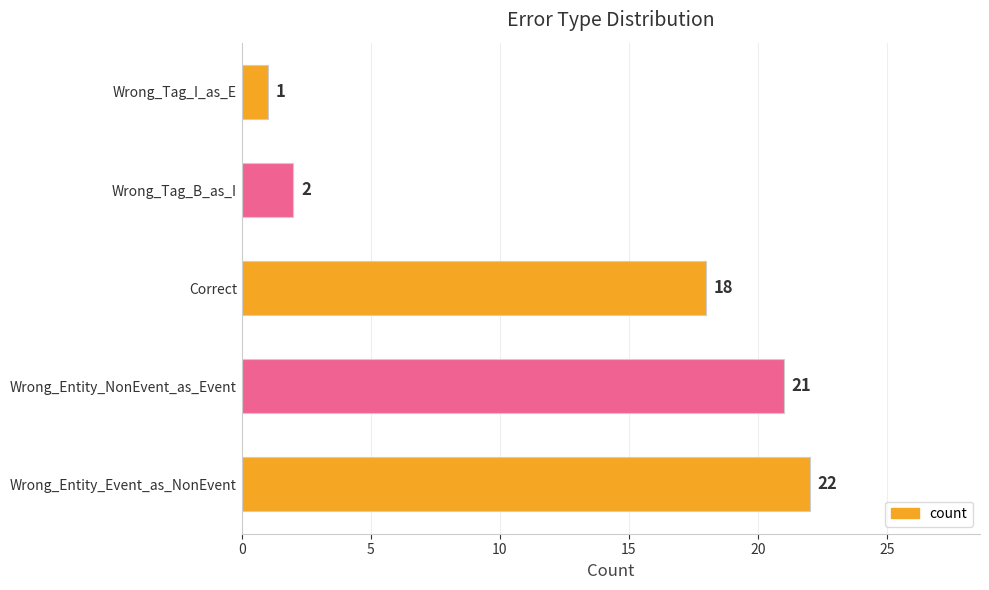

Reading bottom to top, list all the values displayed in this chart.

22	21	18	2	1